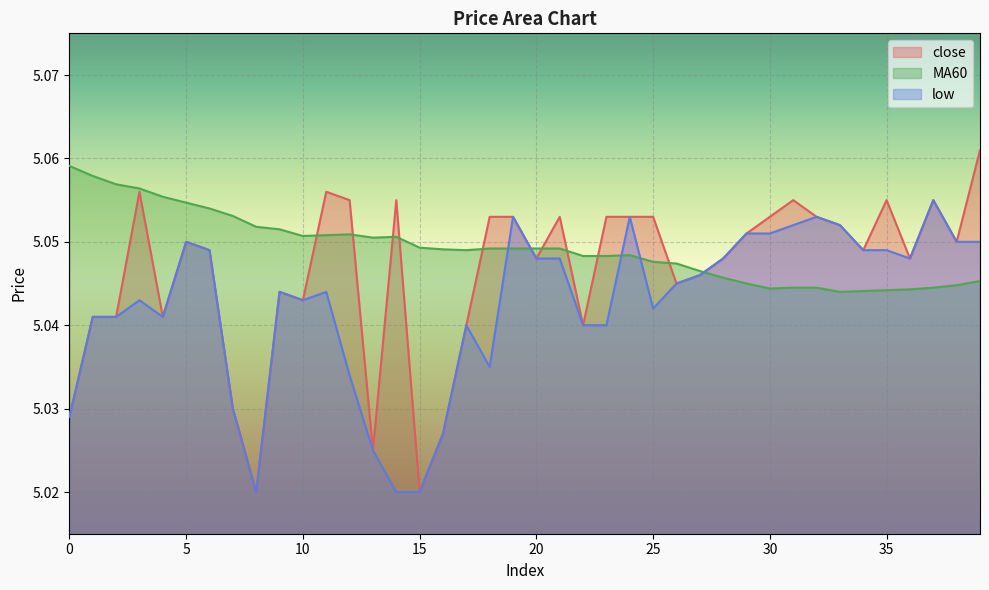

Reading left to right, list all the values displayed in this chart.

close: 5.0	5.0	5.0	5.1	5.0	5.0	5.0	5.0	5.0	5.0	5.0	5.1	5.1	5.0	5.1	5.0	5.0	5.0	5.1	5.1	5.0	5.1	5.0	5.1	5.1	5.1	5.0	5.0	5.0	5.1	5.1	5.1	5.1	5.1	5.0	5.1	5.0	5.1	5.0	5.1
MA60: 5.1	5.1	5.1	5.1	5.1	5.1	5.1	5.1	5.1	5.1	5.1	5.1	5.1	5.1	5.1	5.0	5.0	5.0	5.0	5.0	5.0	5.0	5.0	5.0	5.0	5.0	5.0	5.0	5.0	5.0	5.0	5.0	5.0	5.0	5.0	5.0	5.0	5.0	5.0	5.0
low: 5.0	5.0	5.0	5.0	5.0	5.0	5.0	5.0	5.0	5.0	5.0	5.0	5.0	5.0	5.0	5.0	5.0	5.0	5.0	5.1	5.0	5.0	5.0	5.0	5.1	5.0	5.0	5.0	5.0	5.1	5.1	5.1	5.1	5.1	5.0	5.0	5.0	5.1	5.0	5.0